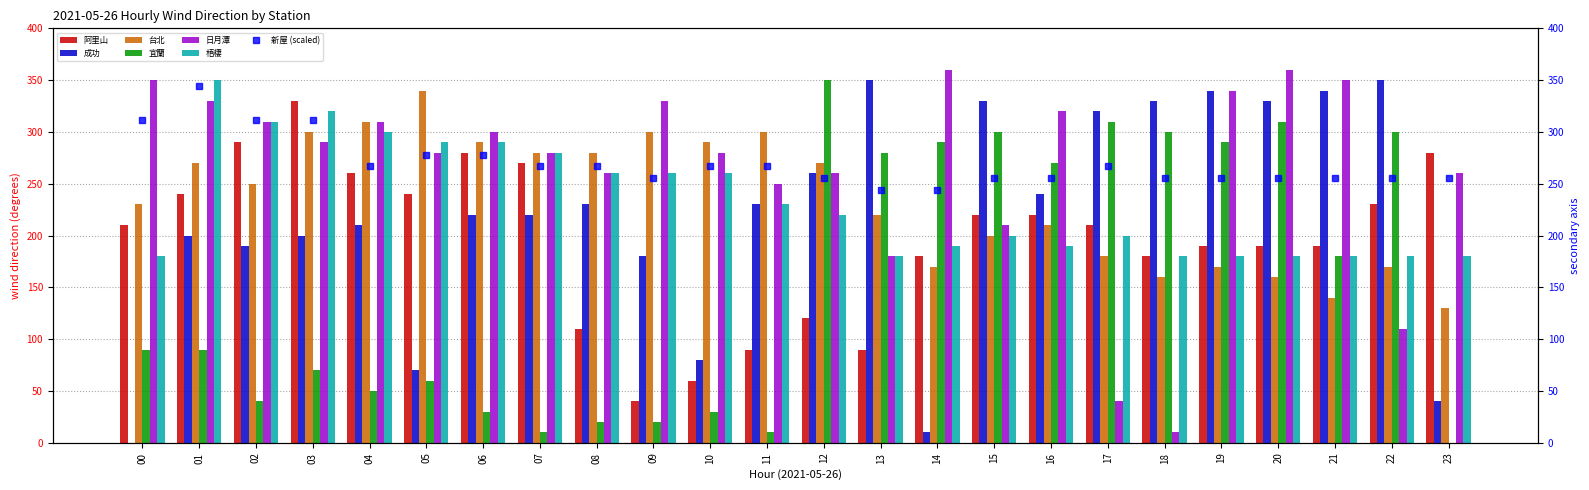

What is the highest value of the 台北 series?

340